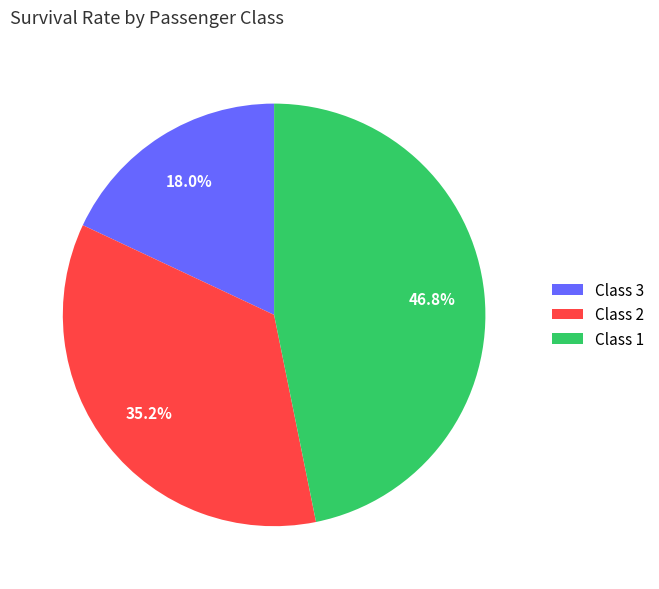

How many slices are in this pie chart?

3